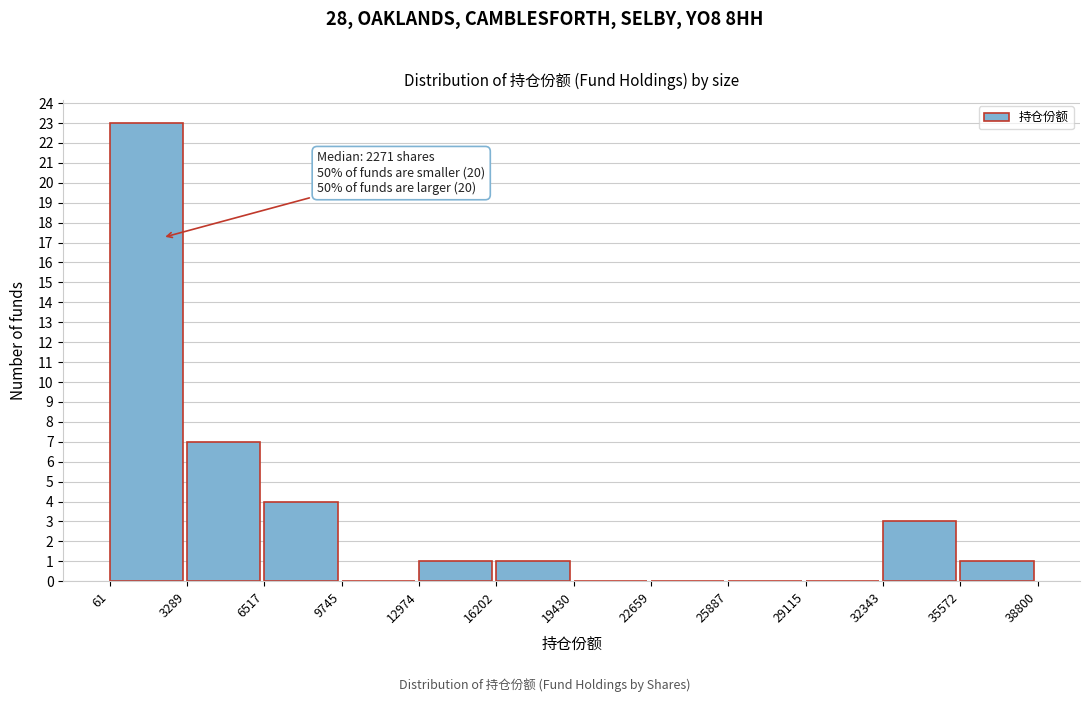

Which range on the x-axis has the tallest bar?

61 to 3289